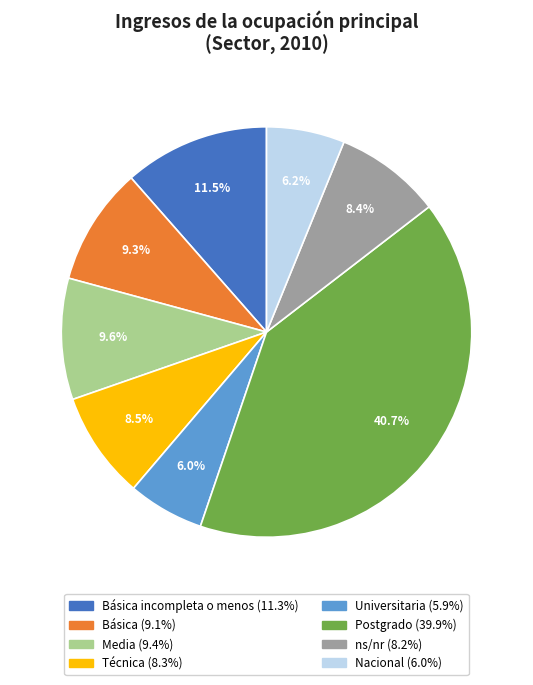

Is there any slice that represents more than half of the pie?

No